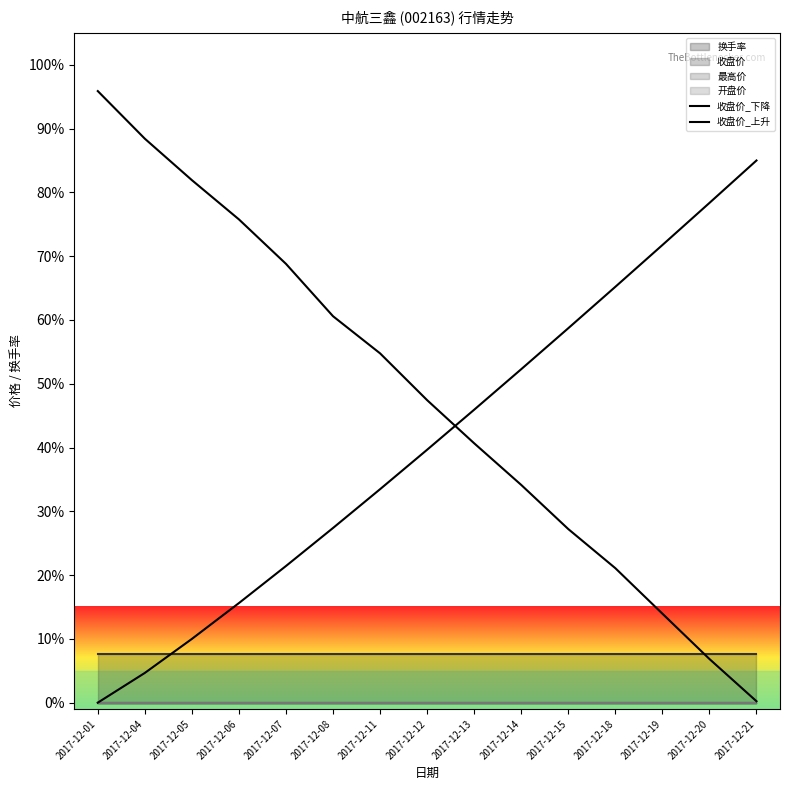

How many data points in 收盘价_下降 are less than 47?

7